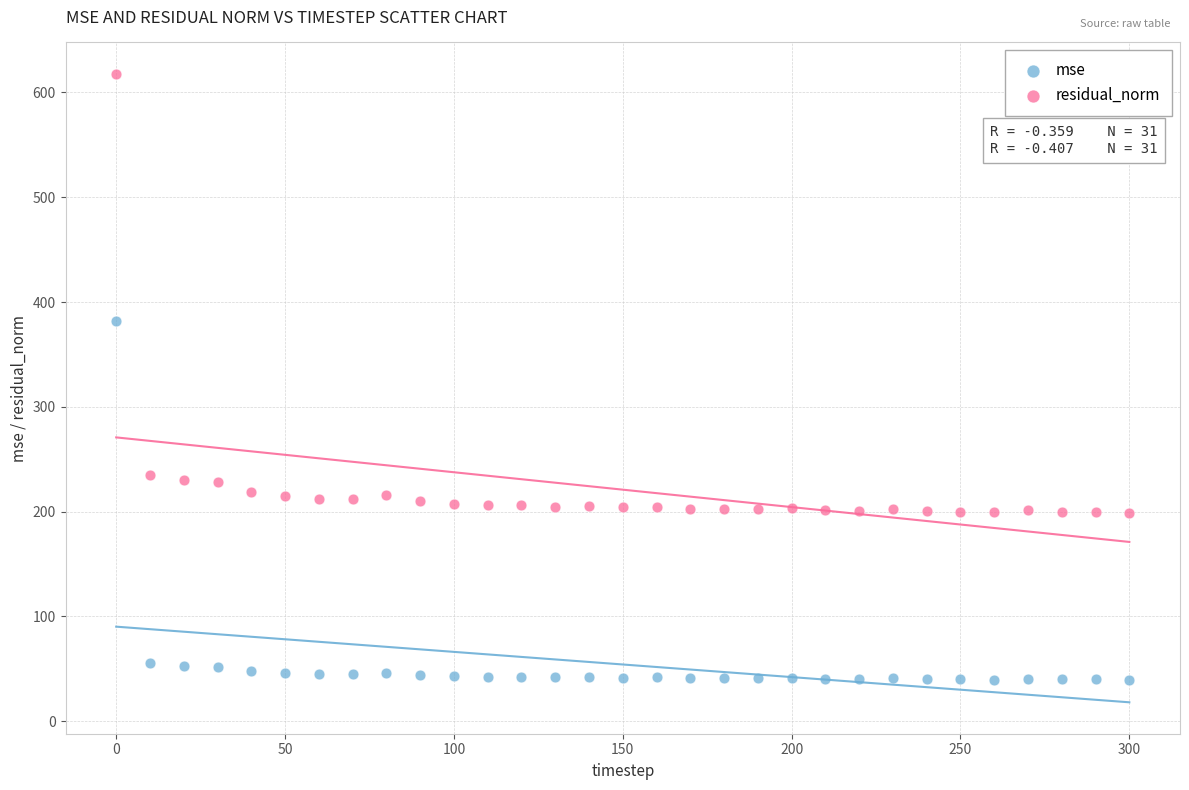

In the residual_norm series, what Y value is closest to 408?

235.0